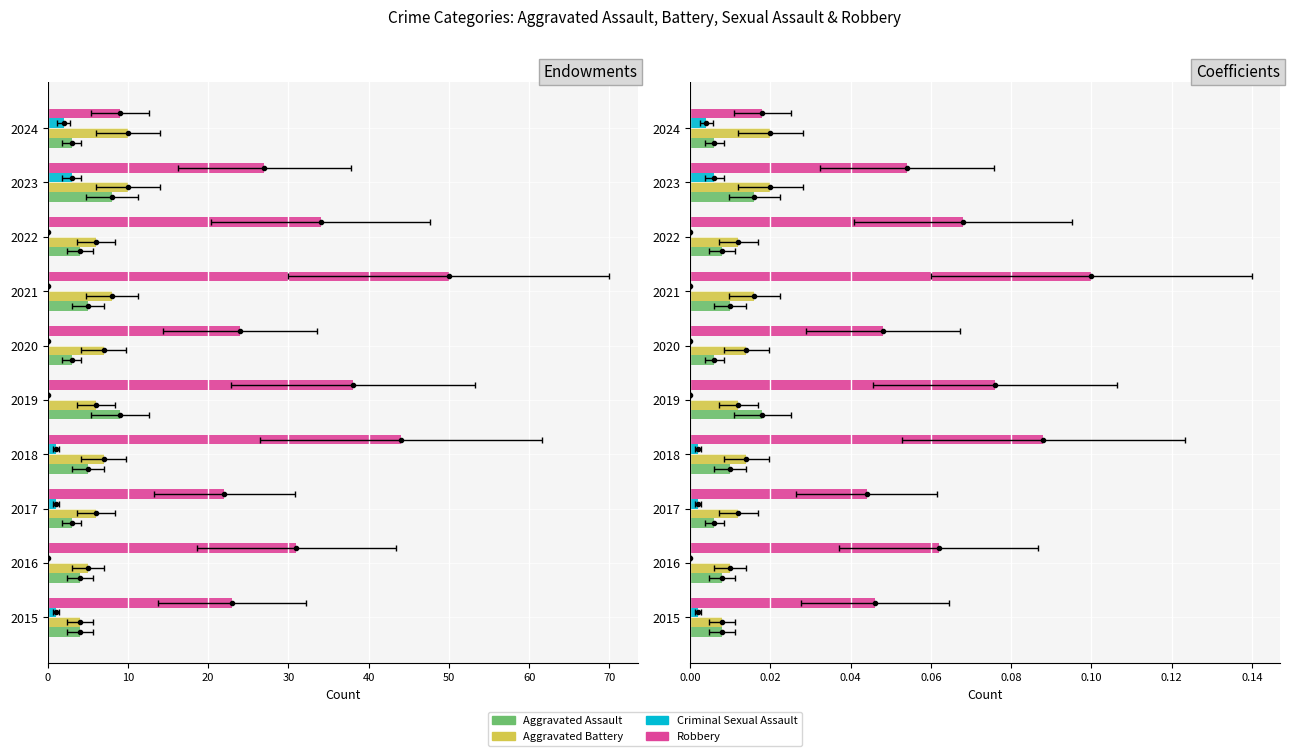

What position from the right is 0?

10